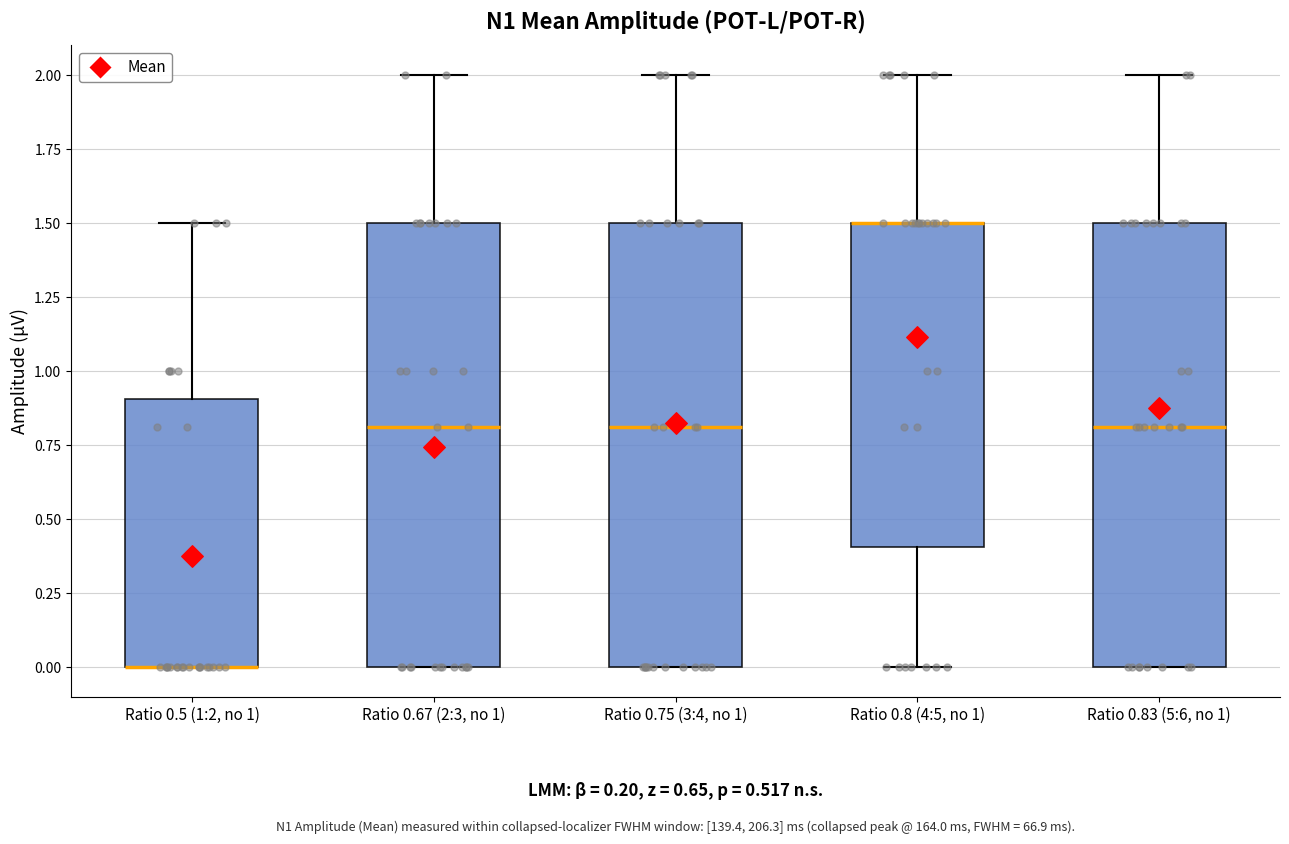

Reading left to right, transcribe this box plot: for each box, give where its median line is, the range the box spans, and where its two whiskers end, as read against the y-axis. The values are not printed on the chart, so give them approximately, as read against the axis.

Ratio 0.5 (1:2, no 1): median 0.0 (drawn on the box's lower edge), box 0.0 to 0.9, whiskers 0.0 to 1.5
Ratio 0.67 (2:3, no 1): median 0.8, box 0.0 to 1.5, whiskers 0.0 to 2.0
Ratio 0.75 (3:4, no 1): median 0.8, box 0.0 to 1.5, whiskers 0.0 to 2.0
Ratio 0.8 (4:5, no 1): median 1.5 (drawn on the box's upper edge), box 0.4 to 1.5, whiskers 0.0 to 2.0
Ratio 0.83 (5:6, no 1): median 0.8, box 0.0 to 1.5, whiskers 0.0 to 2.0